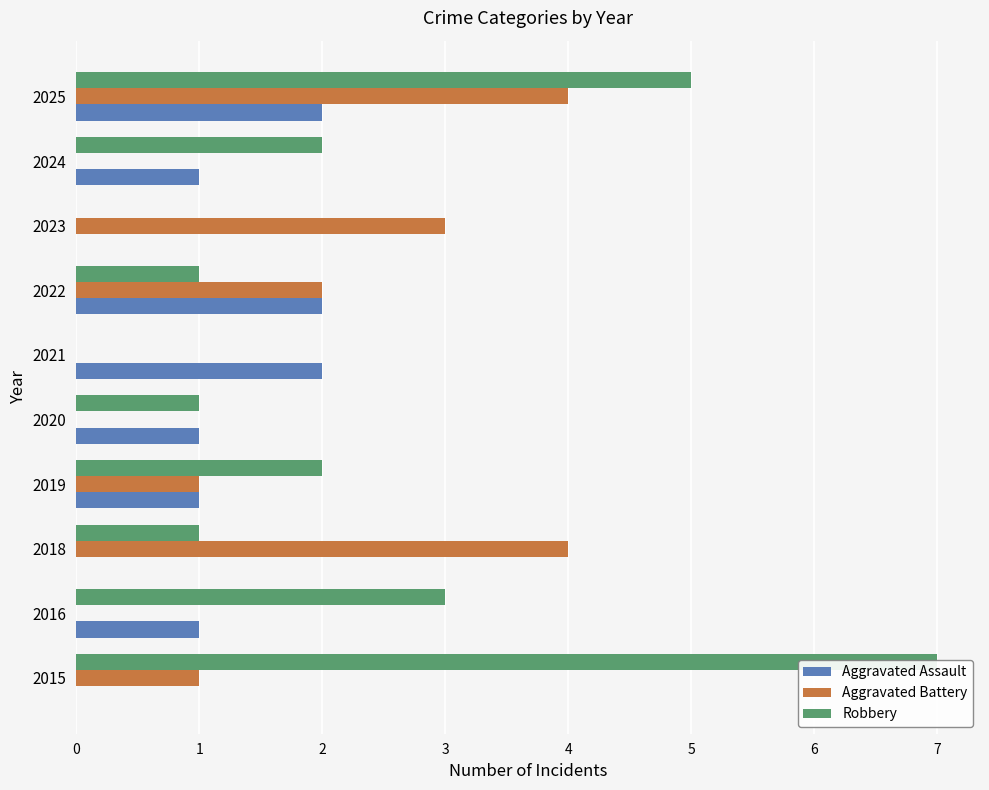

What are all the series names shown in the legend?

Aggravated Assault, Aggravated Battery, Robbery